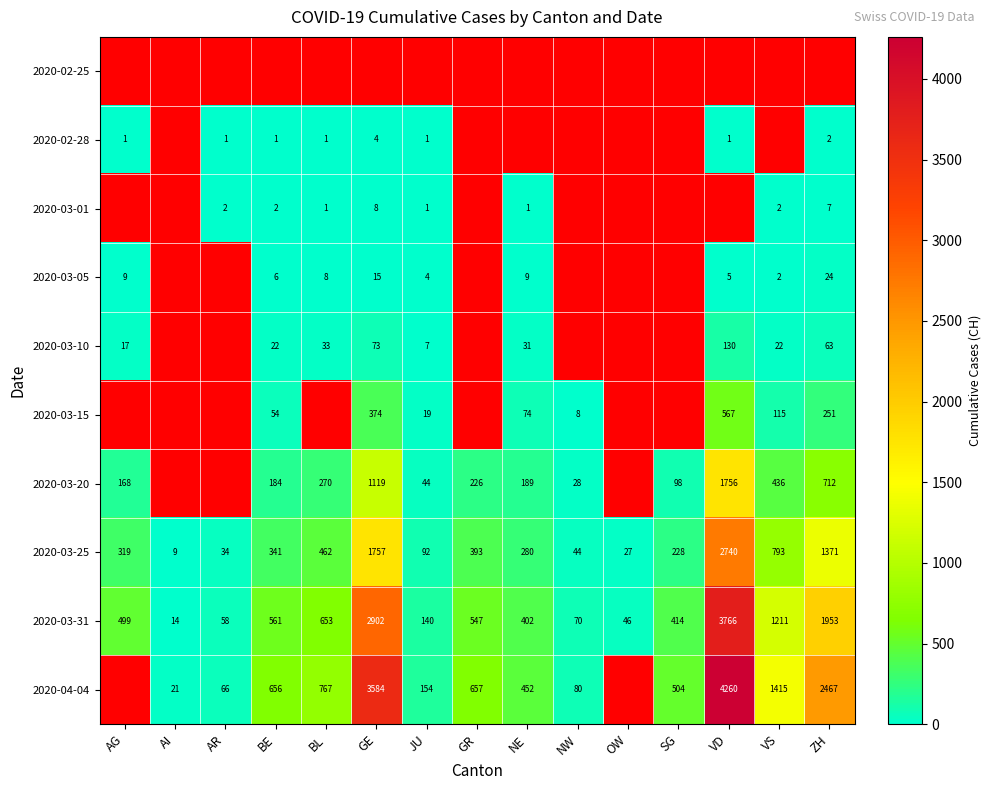

Rank the categories by 2020-03-31 value from highest to lowest.

VD, GE, ZH, VS, BL, BE, GR, AG, SG, NE, JU, NW, AR, OW, AI